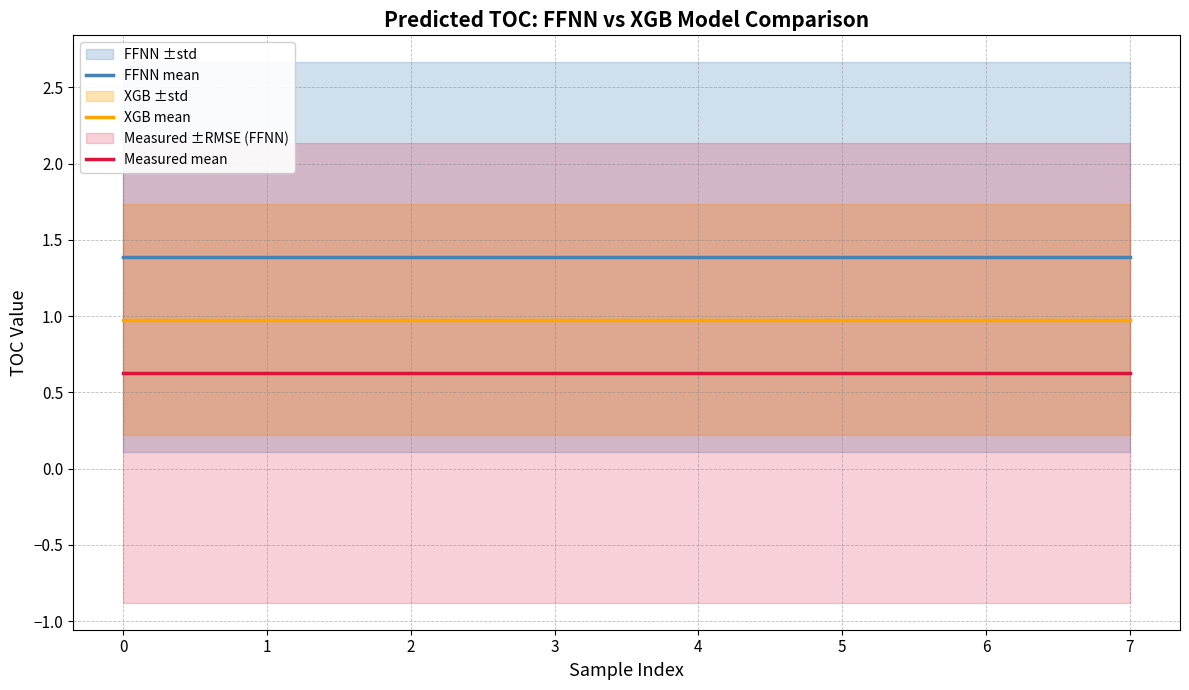

What is the value of the Measured mean point at the 5th from the left?

0.6